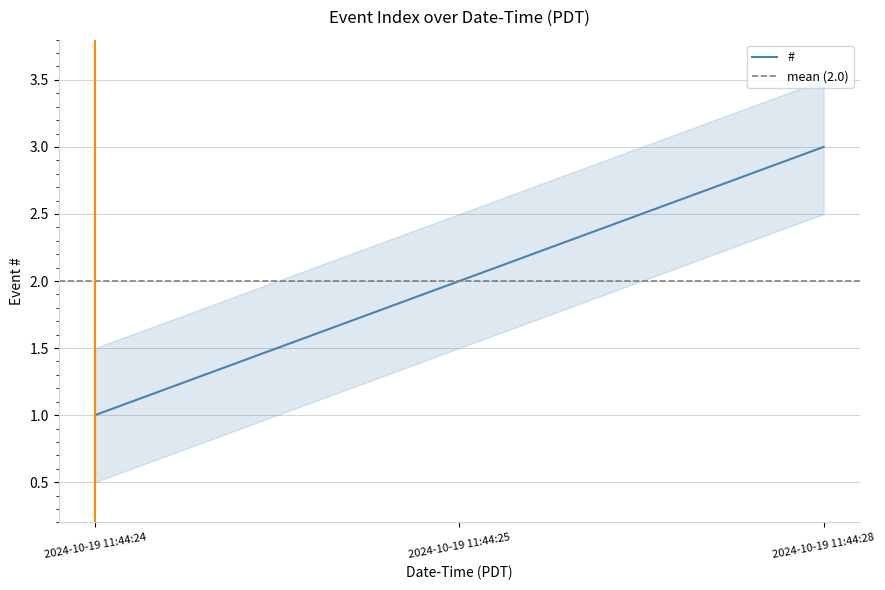

Count the number of values greater than 2.

1